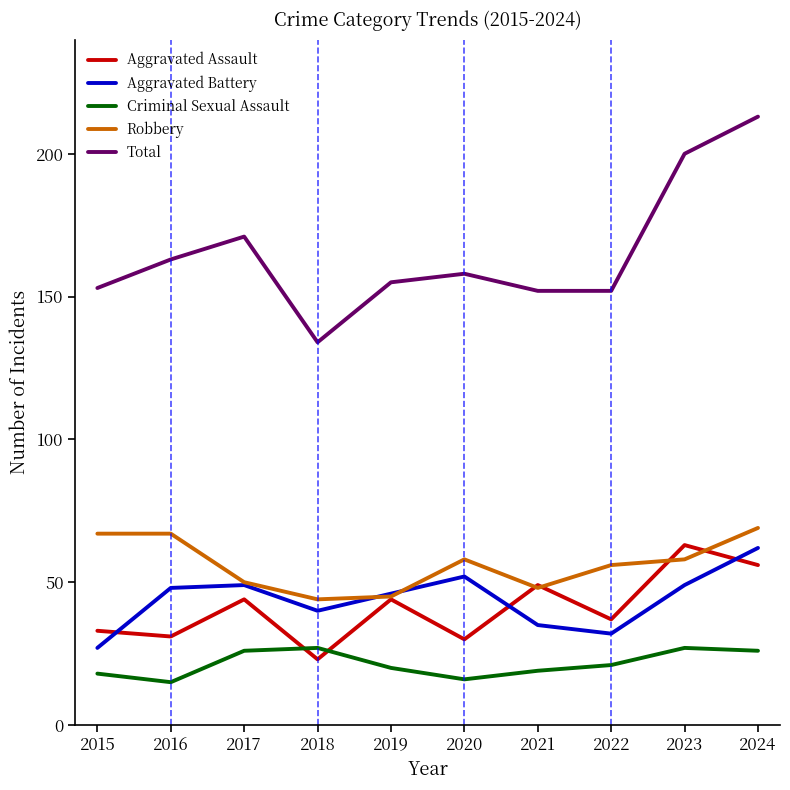

At which category is the sum across all series the highest?

2024